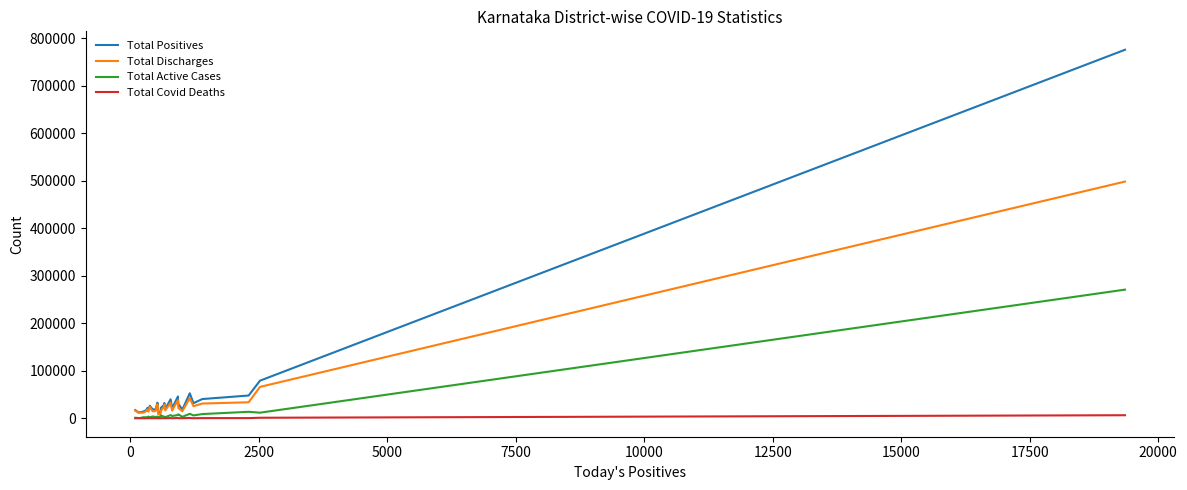

List the series in order of their peak value, lowest first.

Total Covid Deaths, Total Active Cases, Total Discharges, Total Positives